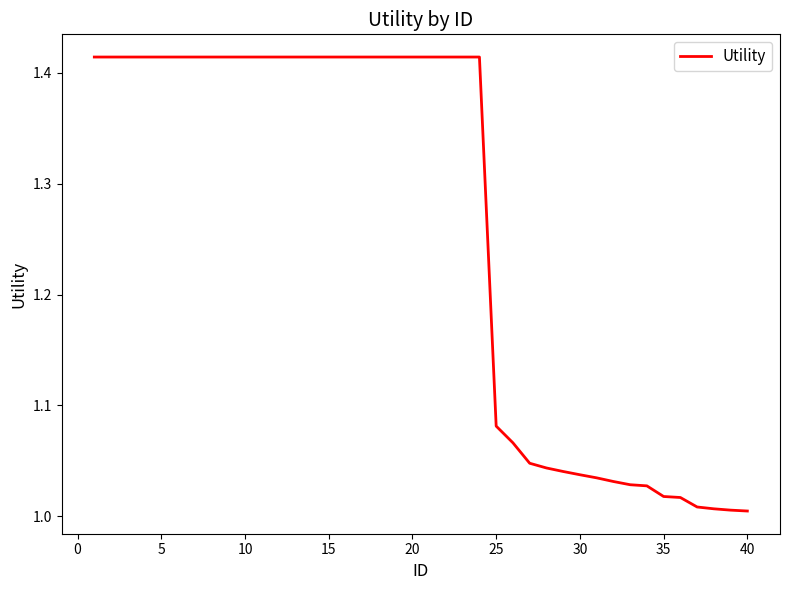

What is the difference between the maximum and second lowest values?

0.4